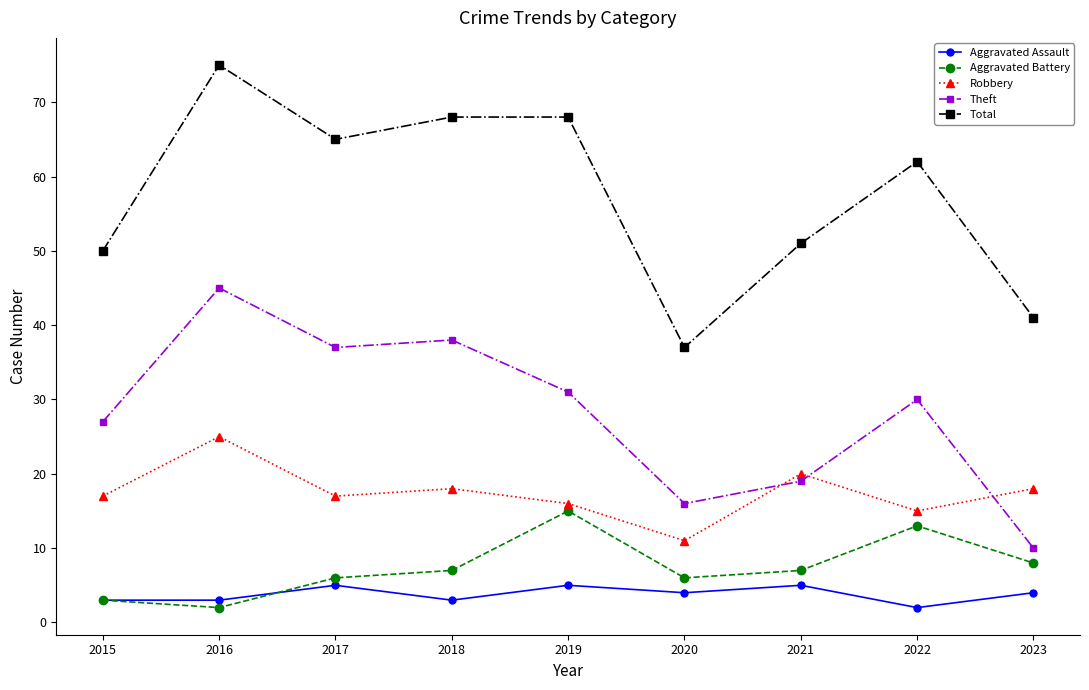

At how many categories does at least one series exceed 74?

1